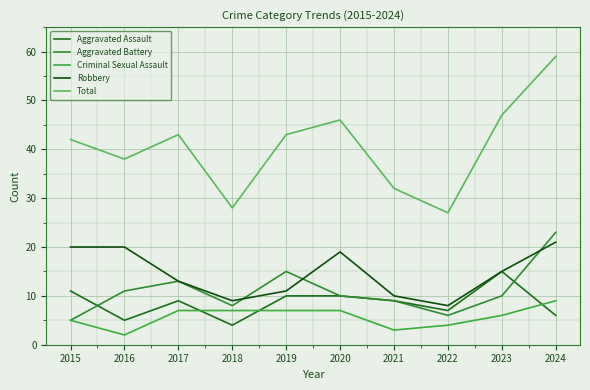

What is the total value across all series at 2016?

76